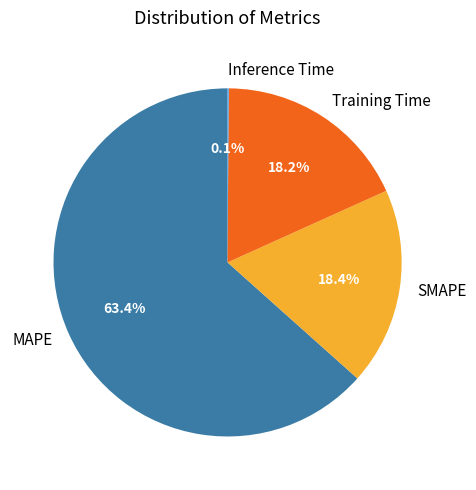

To the nearest percent, what is the average slice percentage?

25%